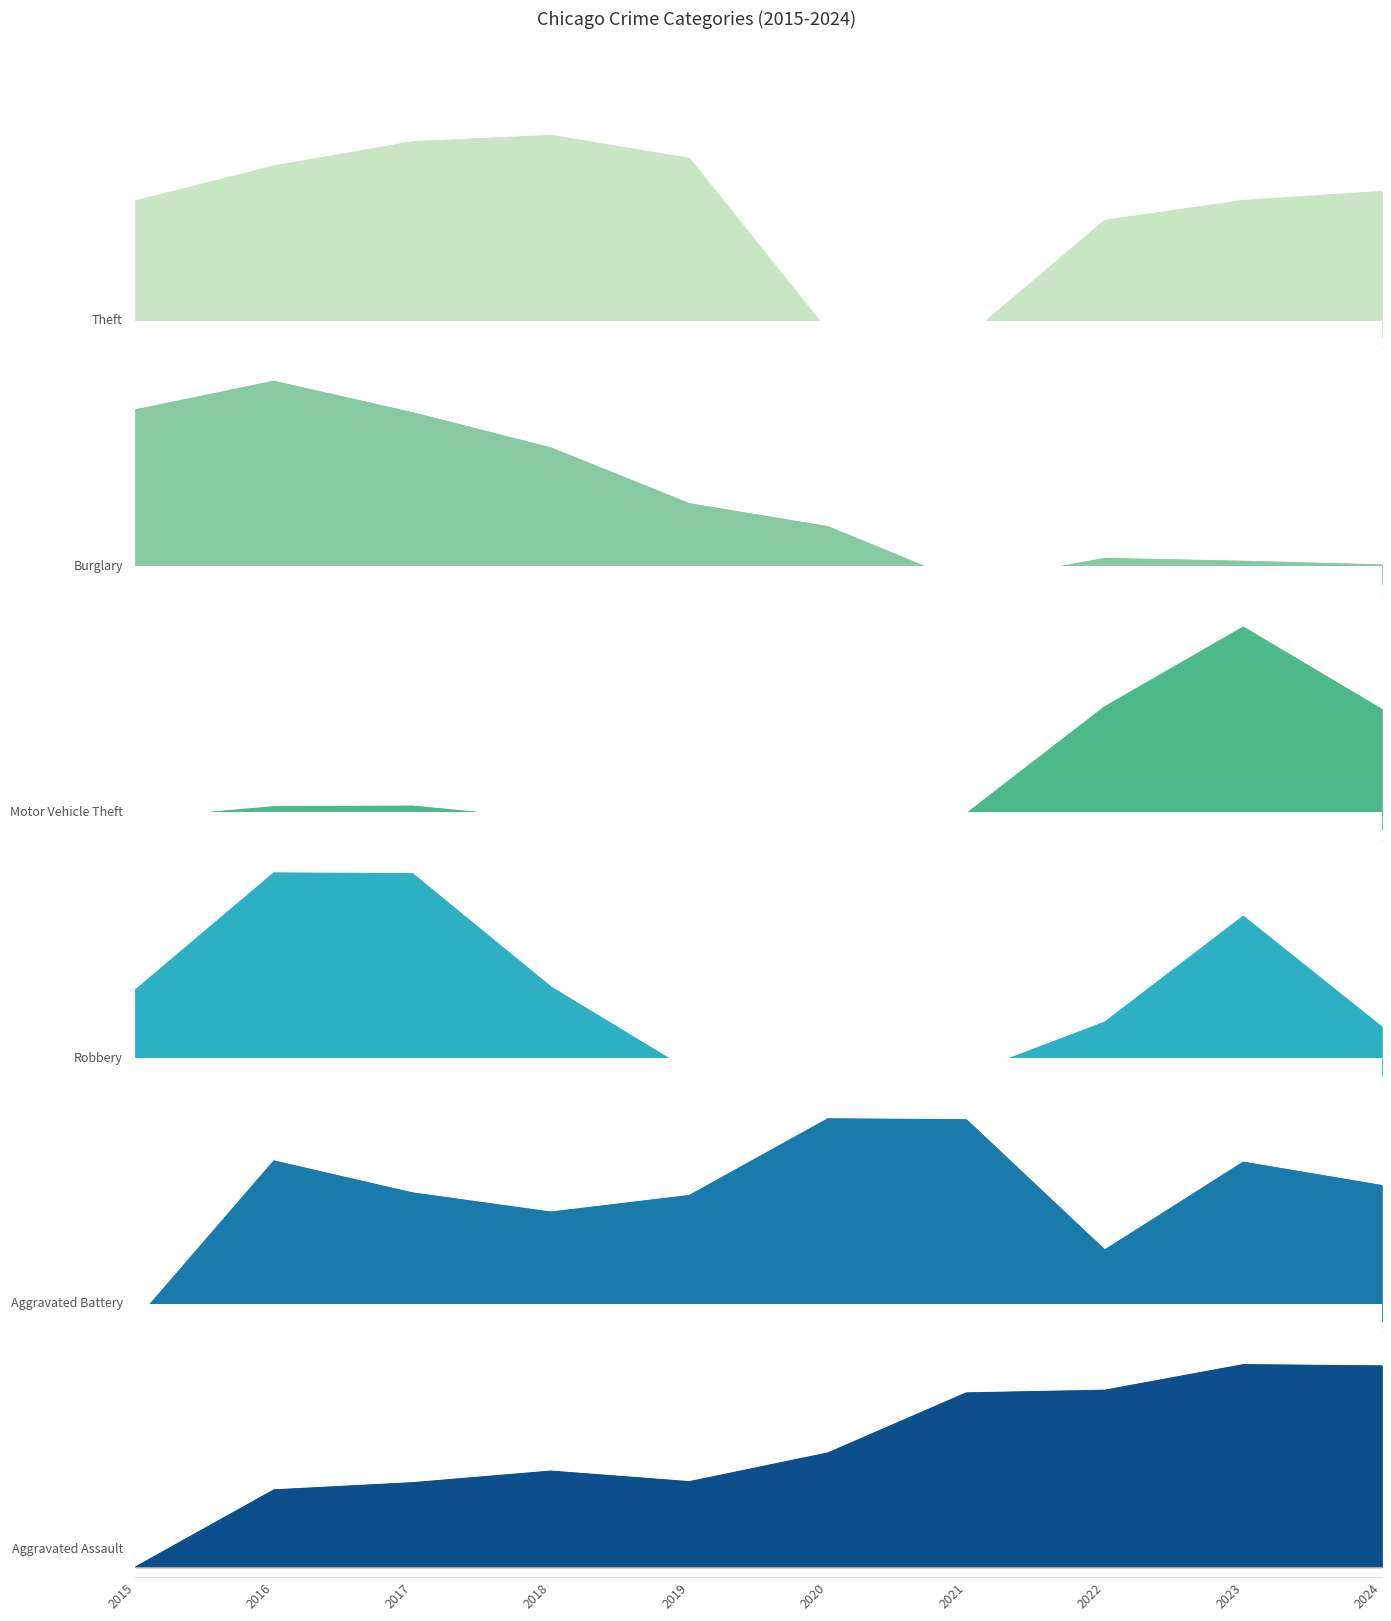

Does the chart display data point markers on the line(s)?

No